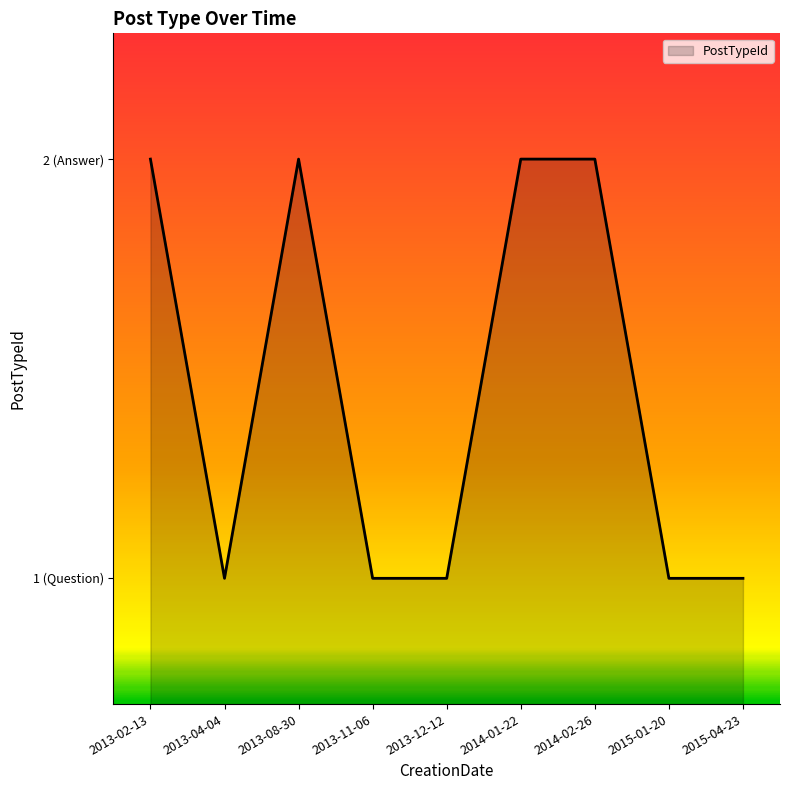

Does the chart have visible grid lines?

No